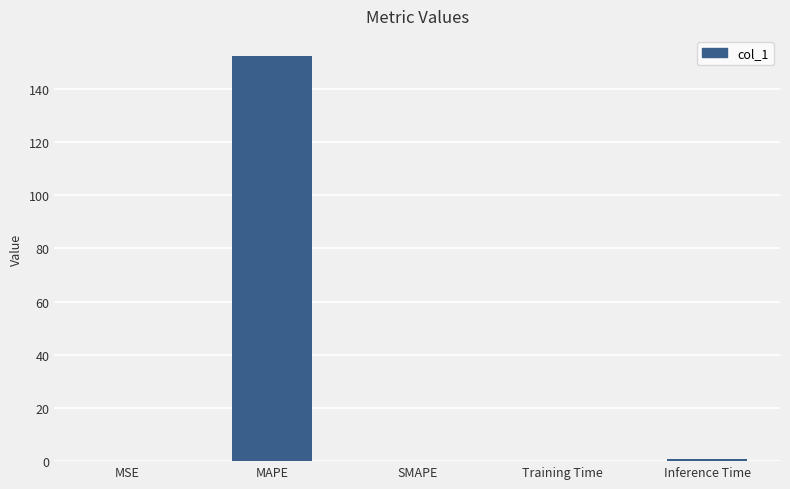

Is it true that the value at MAPE is 152.2?

True